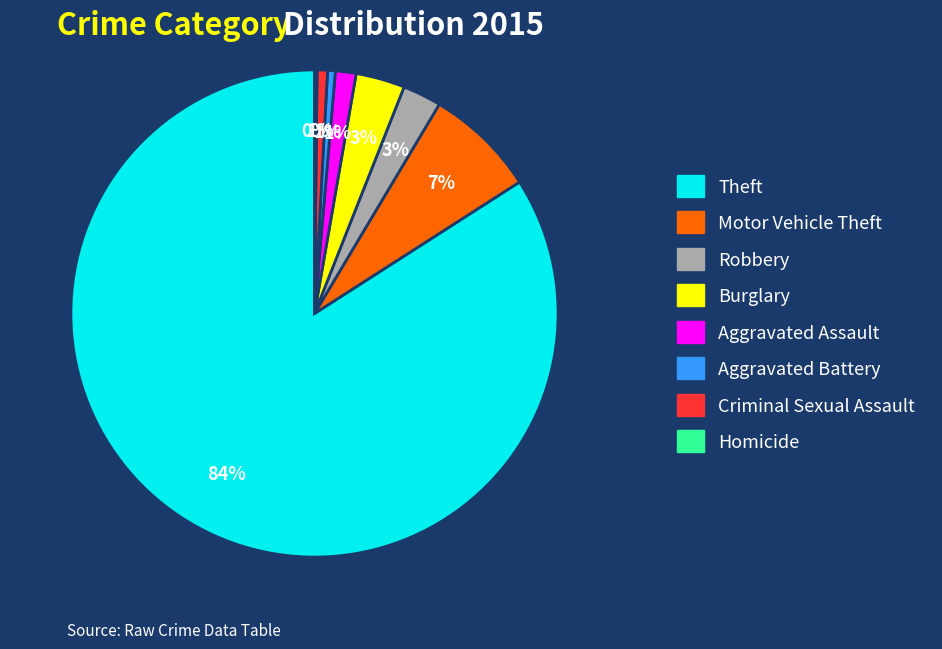

Is it true that Criminal Sexual Assault is 1% of the pie?

True